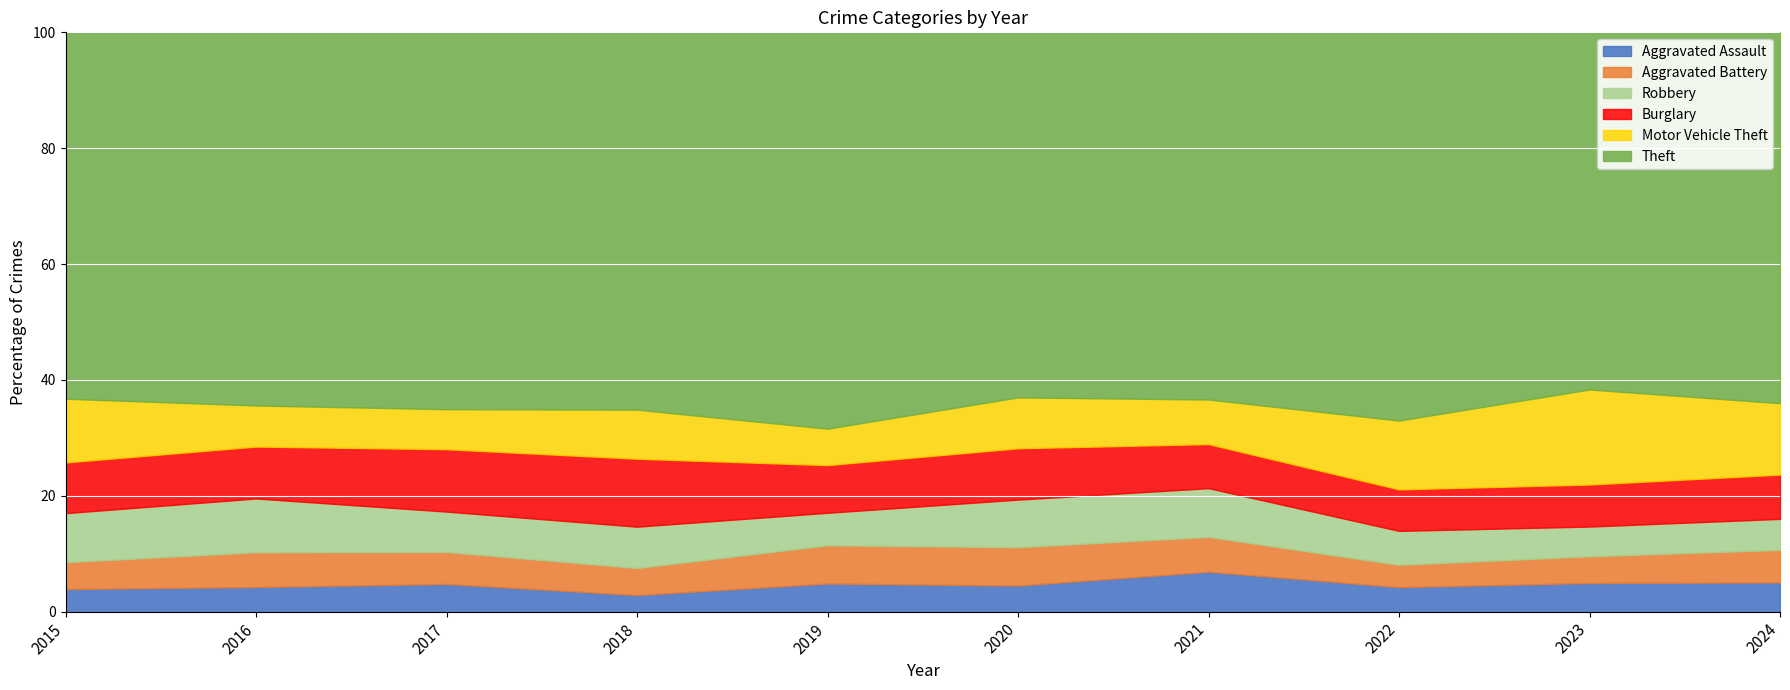

Which series ends up on top after the final intersection of Robbery and Burglary?

Burglary